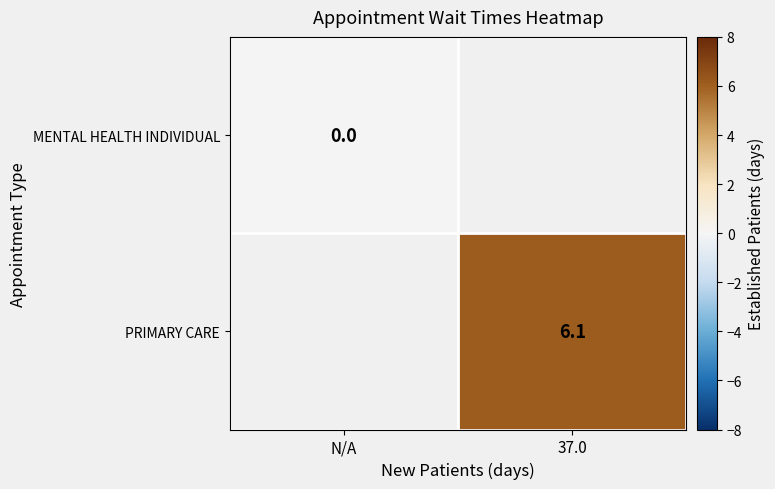

At how many categories does at least one series exceed 0?

1